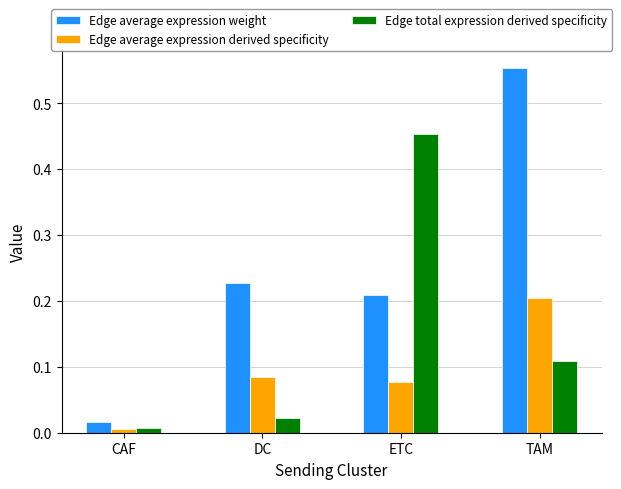

Count the number of categories in the chart.

4